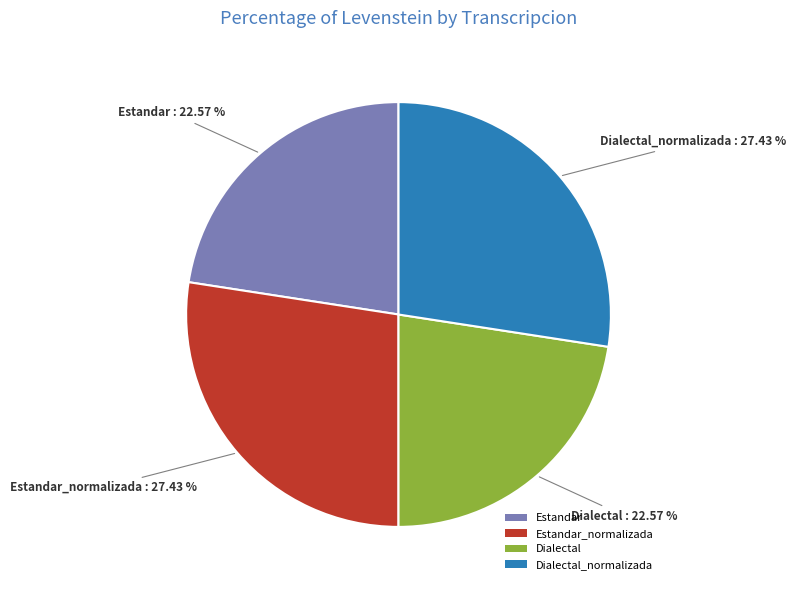

Does Dialectal represent more than half of the total?

No